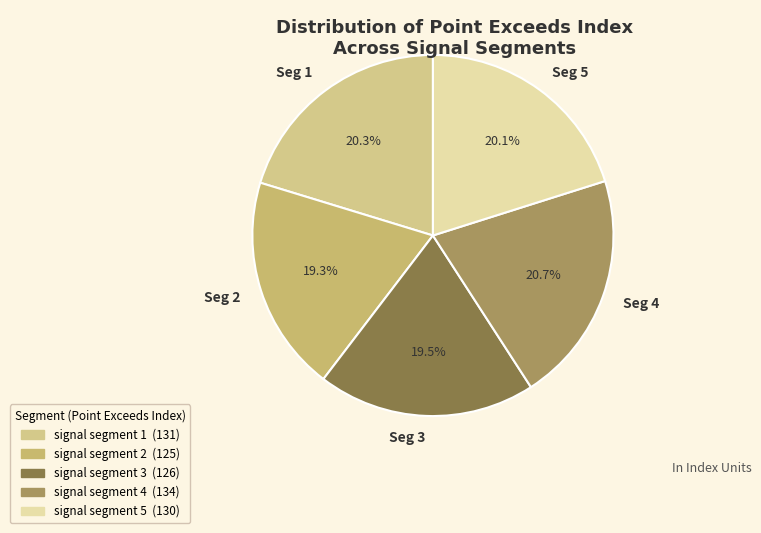

To the nearest percent, what is the average slice percentage?

20%